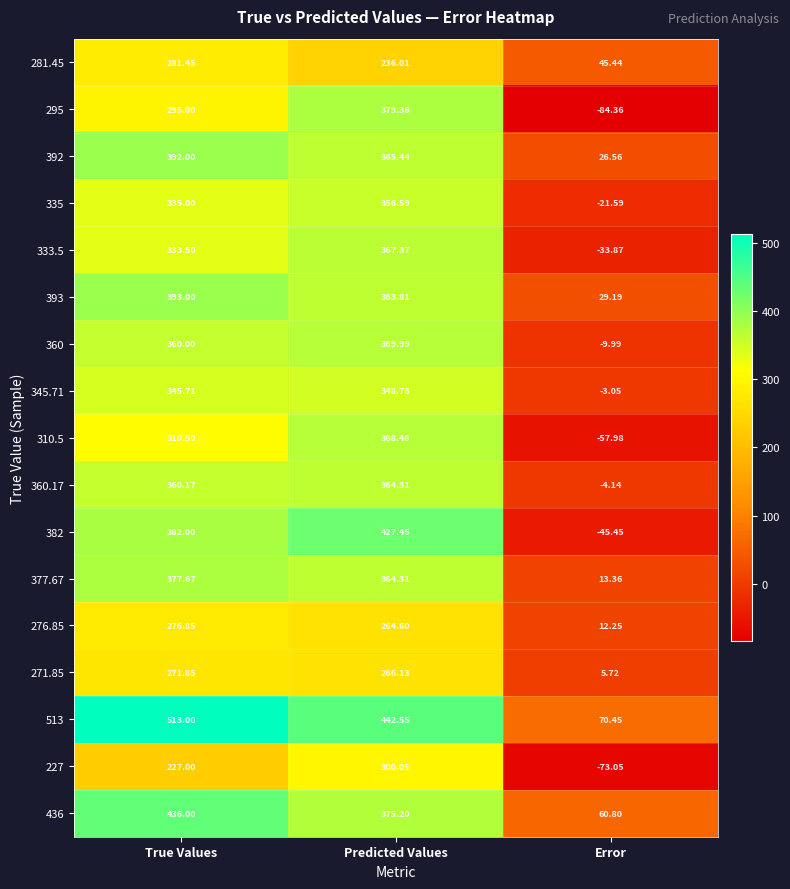

At True Values, list the series in order from smallest to largest.

227, 271.85, 276.85, 281.45, 295, 310.5, 333.5, 335, 345.71, 360, 360.17, 377.67, 382, 392, 393, 436, 513